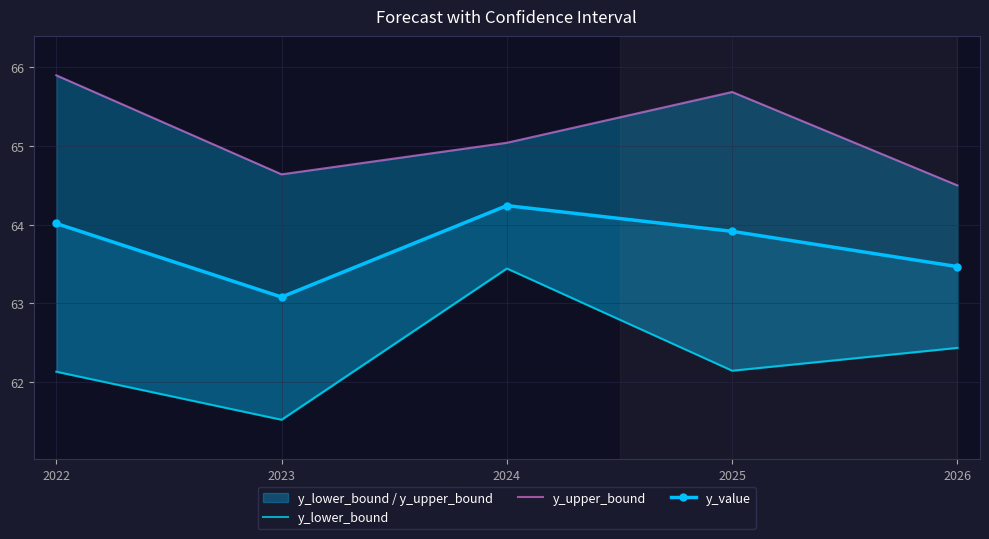

Which category has the highest value across all series?

2022